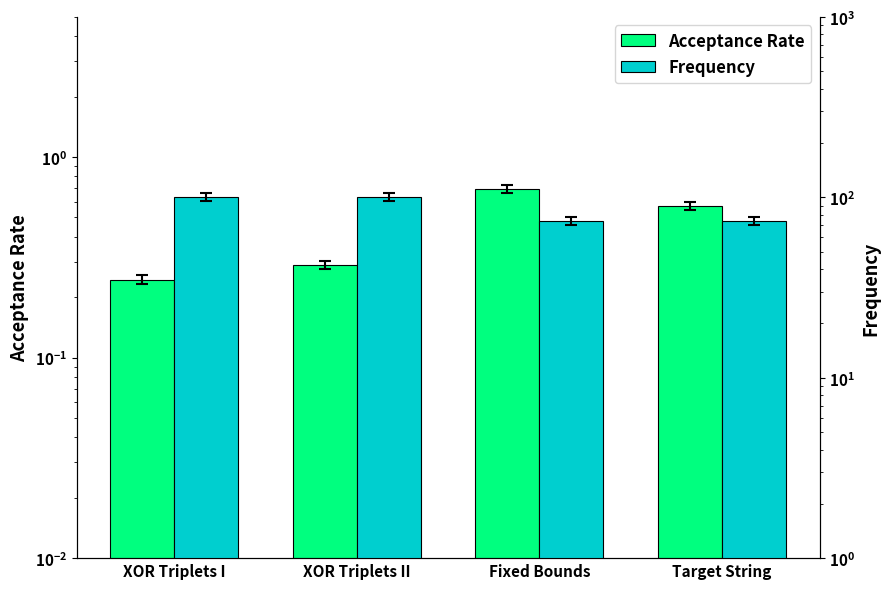

Reading left to right, what are all the values shown in this chart?

Acceptance Rate: 0.2	0.3	0.7	0.6
Frequency: 100.0	100.0	73.8	73.8